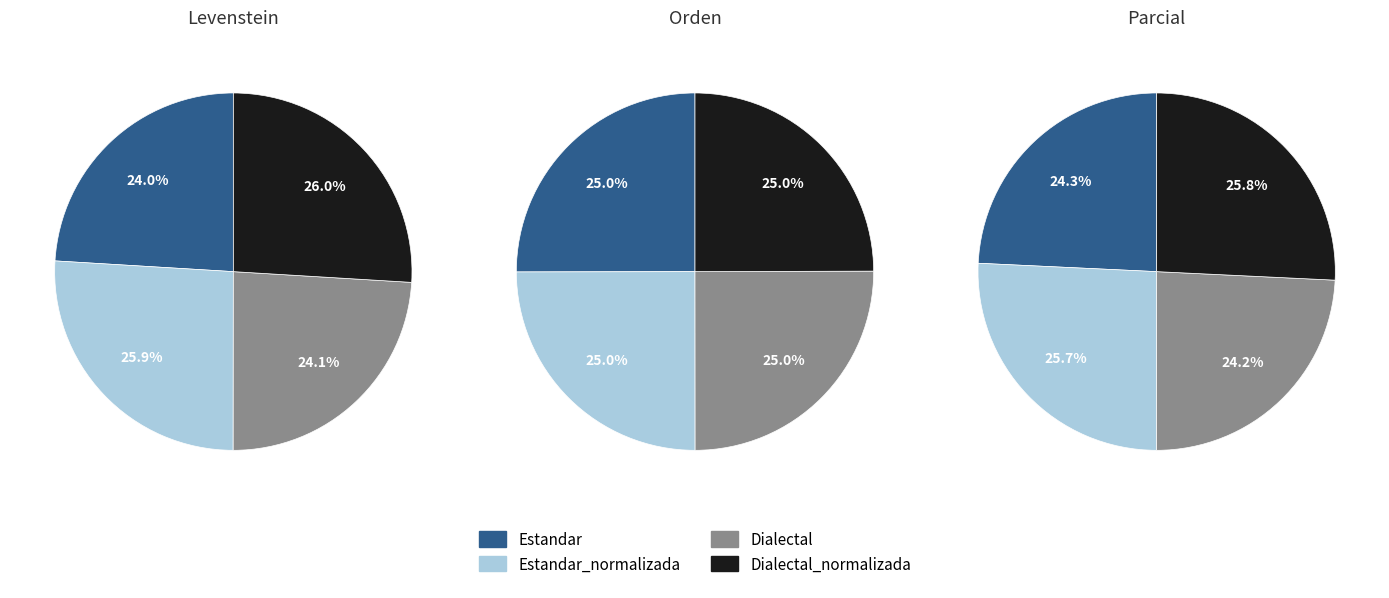

Count the number of slices in the pie.

4